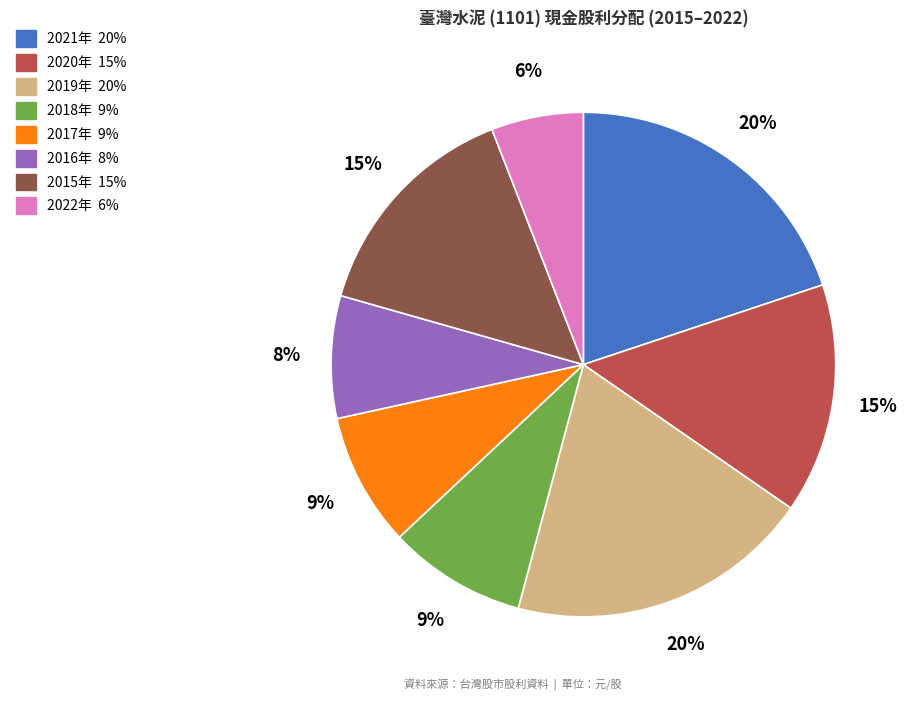

To the nearest percent, what is the difference between the largest and smallest slice percentages?

14%